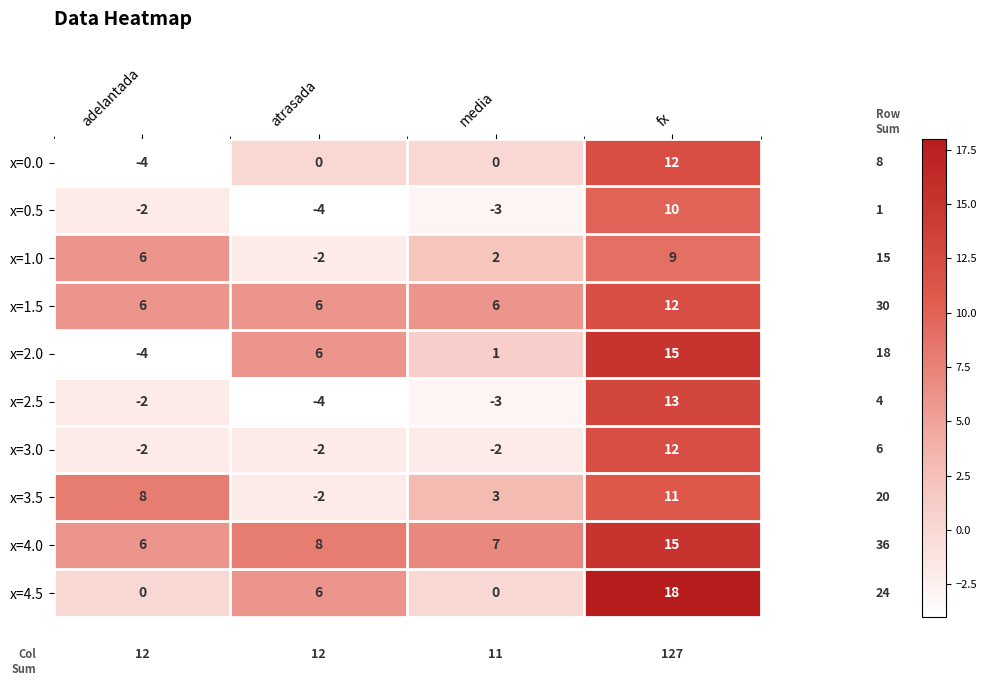

True or false: x=1.0 has a value of -1 at atrasada.

False